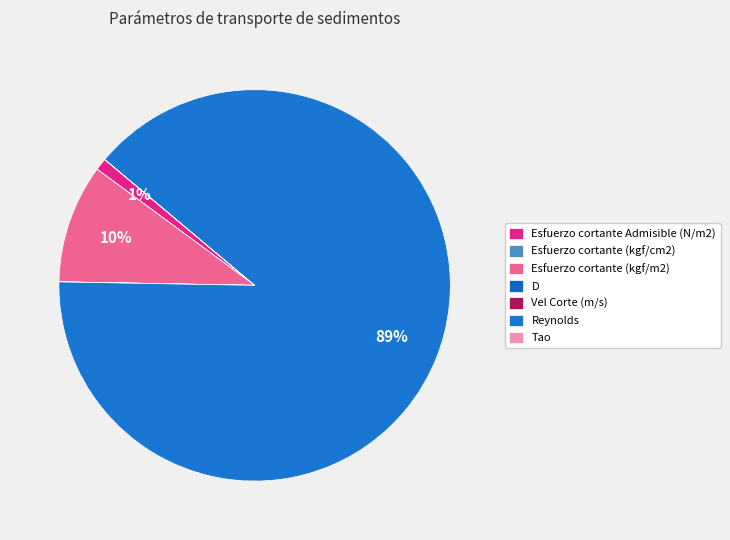

Which has a higher value, Esfuerzo cortante (kgf/cm2) or Tao?

Tao